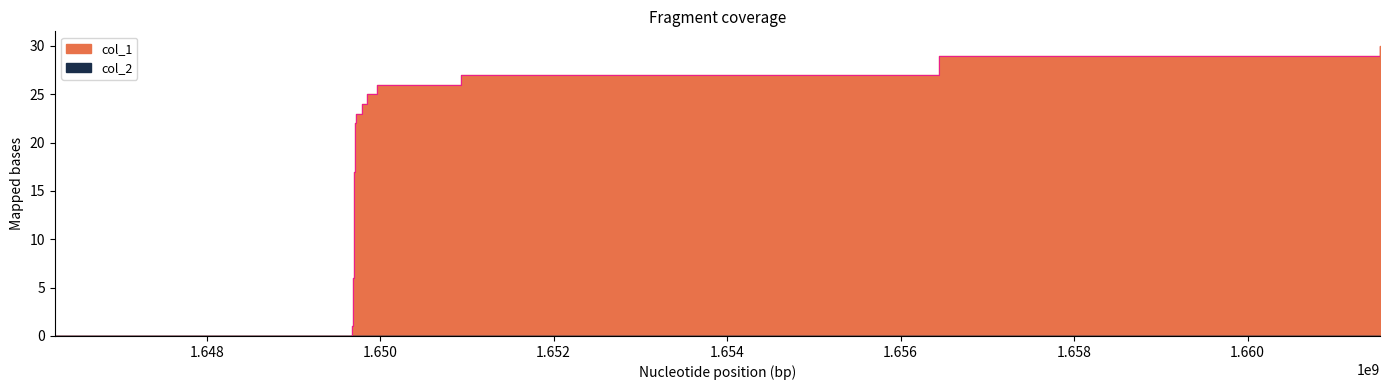

What is the difference between the maximum and minimum values?

30